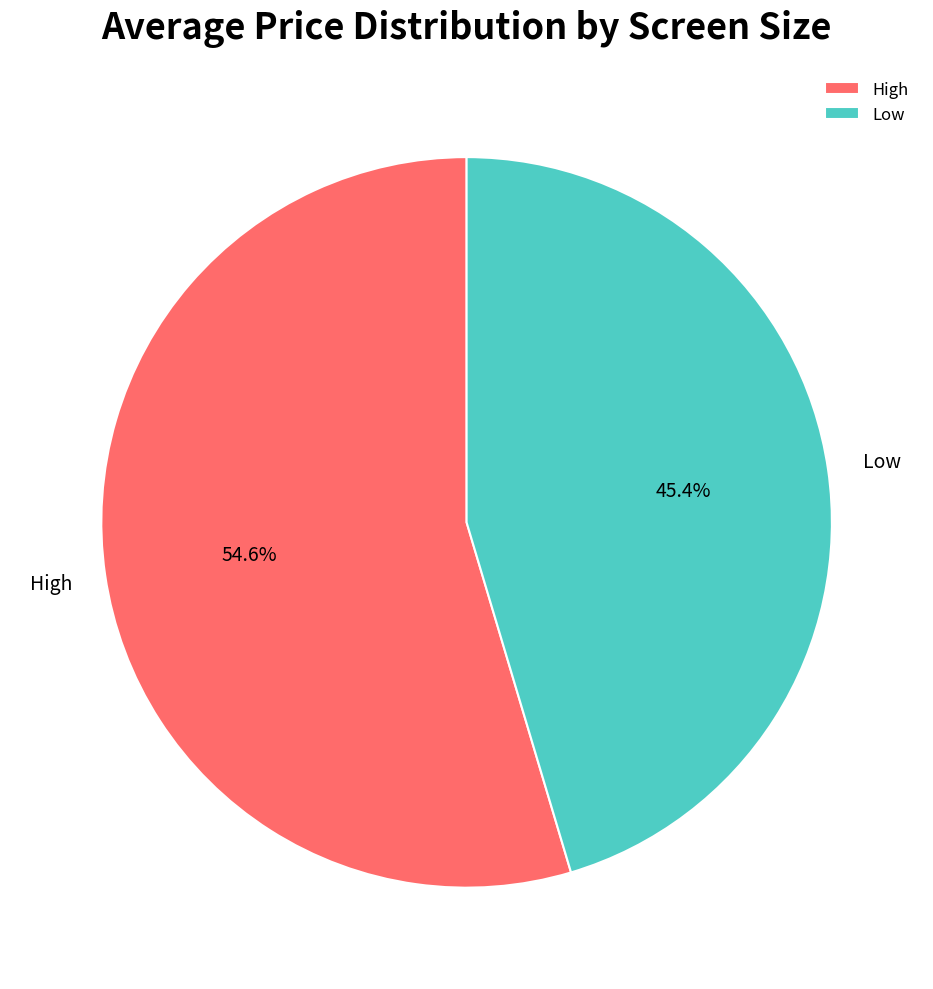

Is it true that High is 45% of the pie?

False